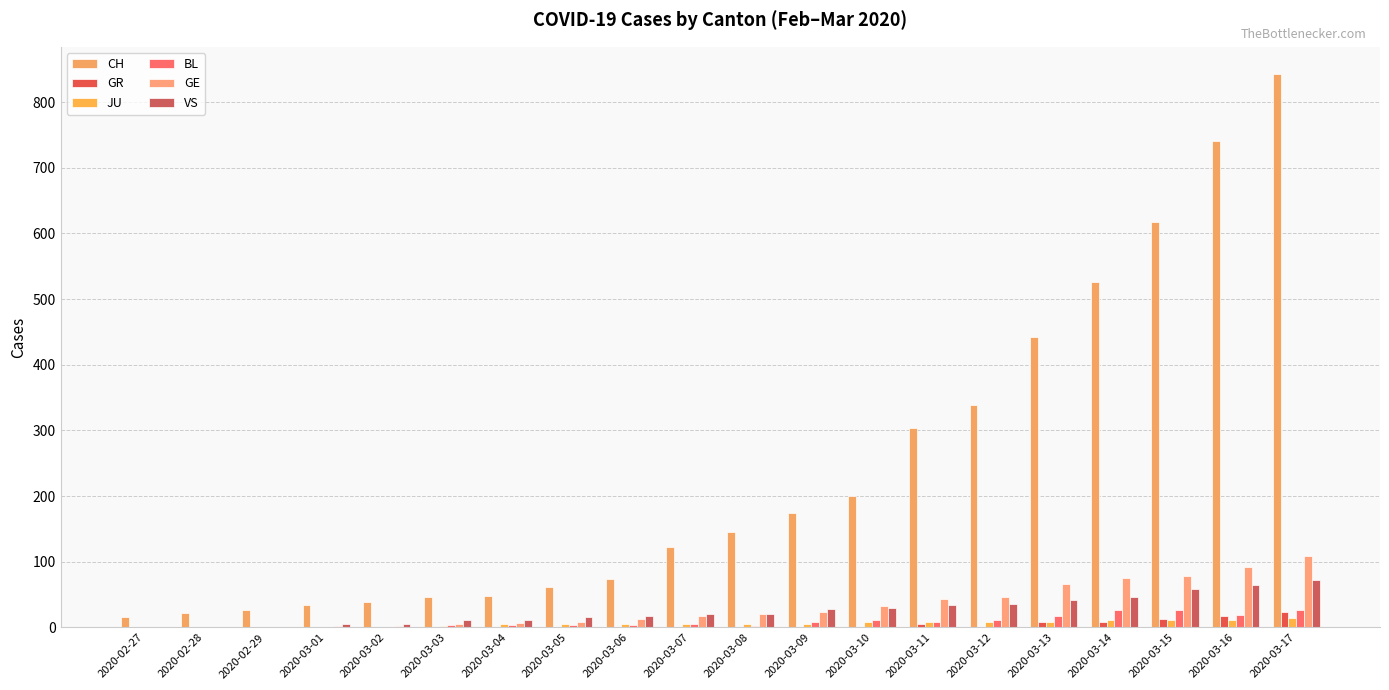

How many data points does each series have?

20